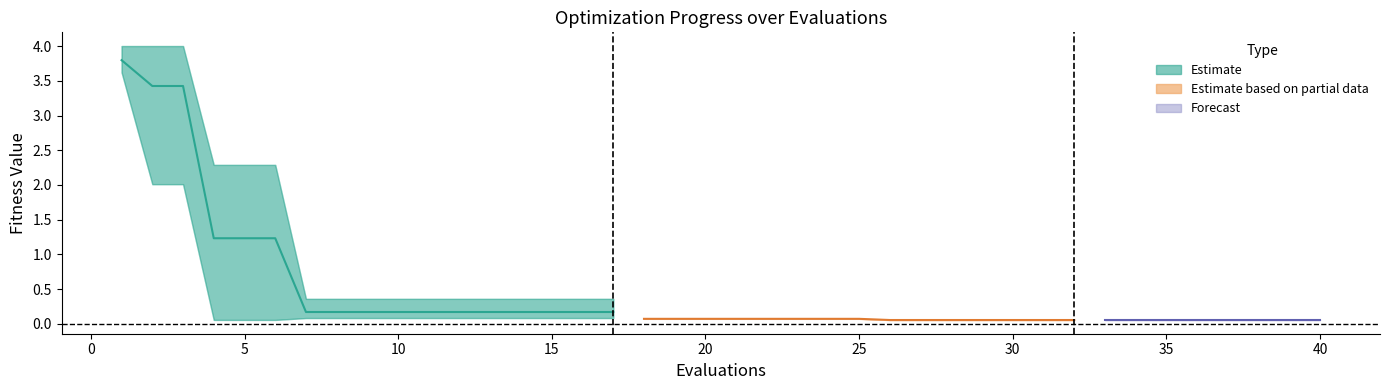

Reading right to left, transcribe all the data shown in this chart.

mean: 0.1	0.1	0.1	0.1	0.1	0.1	0.1	0.1	0.1	0.1	0.1	0.1	0.1	0.1	0.1	0.1	0.1	0.1	0.1	0.1	0.1	0.1	0.1	0.2	0.2	0.2	0.2	0.2	0.2	0.2	0.2	0.2	0.2	0.2	1.2	1.2	1.2	3.4	3.4	3.8
best: 0.1	0.1	0.1	0.1	0.1	0.1	0.1	0.1	0.1	0.1	0.1	0.1	0.1	0.1	0.1	0.1	0.1	0.1	0.1	0.1	0.1	0.1	0.1	0.1	0.1	0.1	0.1	0.1	0.1	0.1	0.1	0.1	0.1	0.1	0.1	0.1	0.1	2.0	2.0	3.6
worst: 0.1	0.1	0.1	0.1	0.1	0.1	0.1	0.1	0.1	0.1	0.1	0.1	0.1	0.1	0.1	0.1	0.1	0.1	0.1	0.1	0.1	0.1	0.1	0.4	0.4	0.4	0.4	0.4	0.4	0.4	0.4	0.4	0.4	0.4	2.3	2.3	2.3	4.0	4.0	4.0